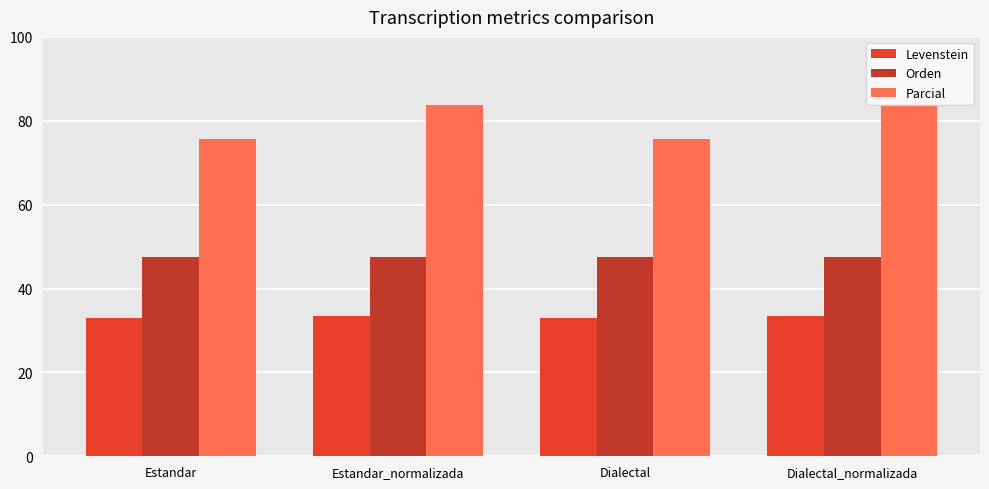

What position from the left is Estandar?

1